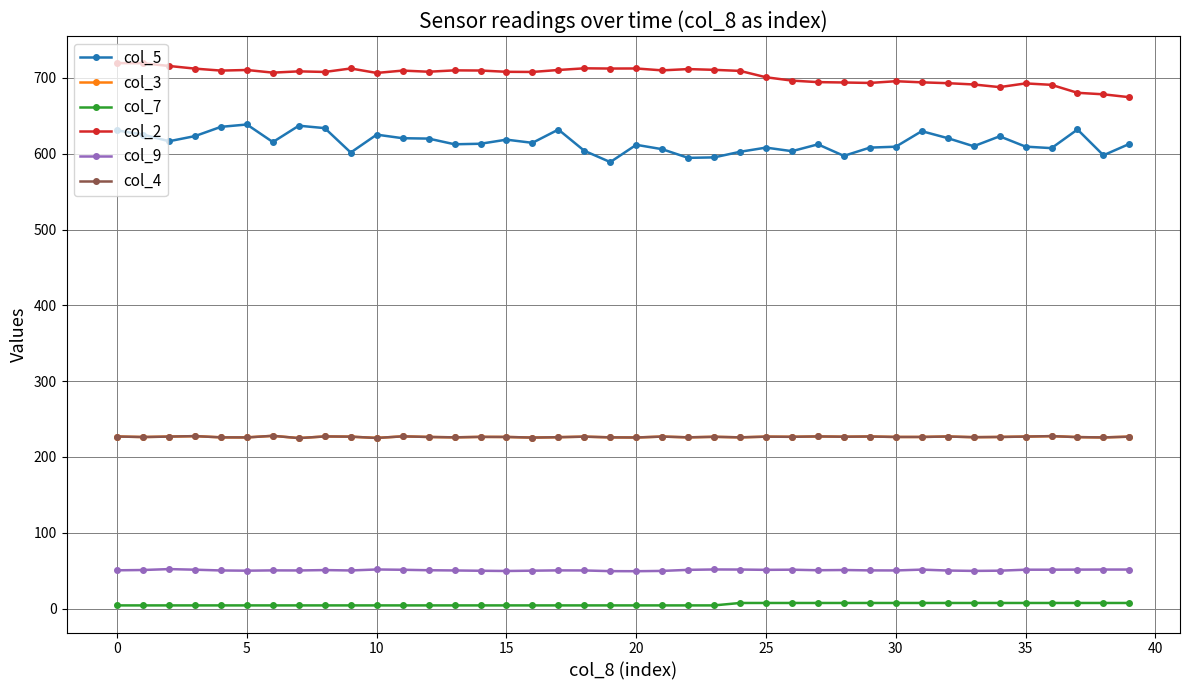

What is the label of the 29th point from the right?

11